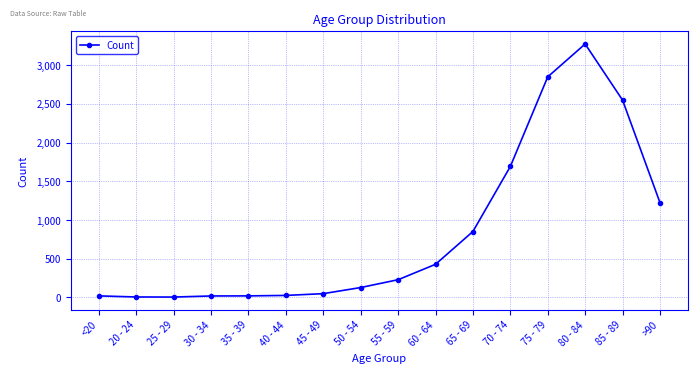

Approximately how many times larger is the value at 70 - 74 compared to <20?

93.9